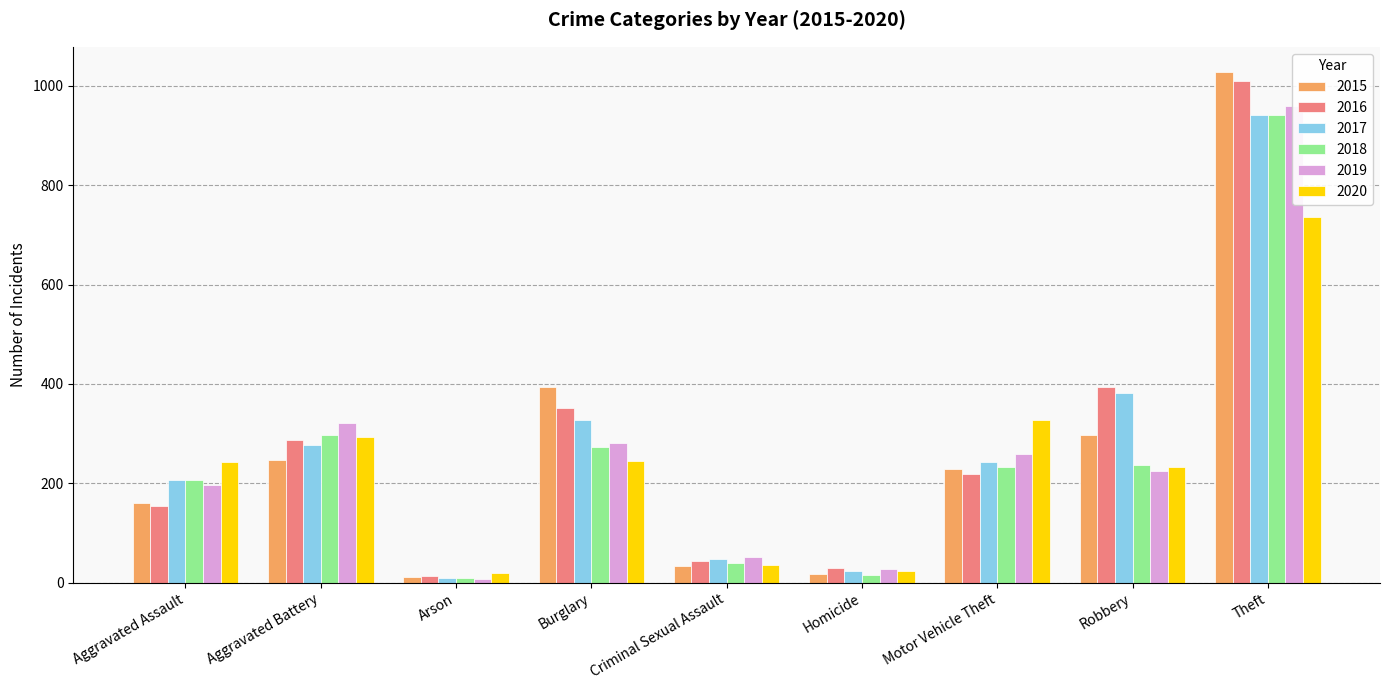

Reading left to right, transcribe all the data shown in this chart.

2015: 160	246	11	393	34	17	228	297	1027
2016: 154	288	13	352	43	29	218	394	1009
2017: 207	277	9	327	47	24	243	381	941
2018: 206	297	9	273	40	15	232	237	941
2019: 197	321	8	281	51	27	260	224	959
2020: 242	294	20	245	35	24	328	233	736